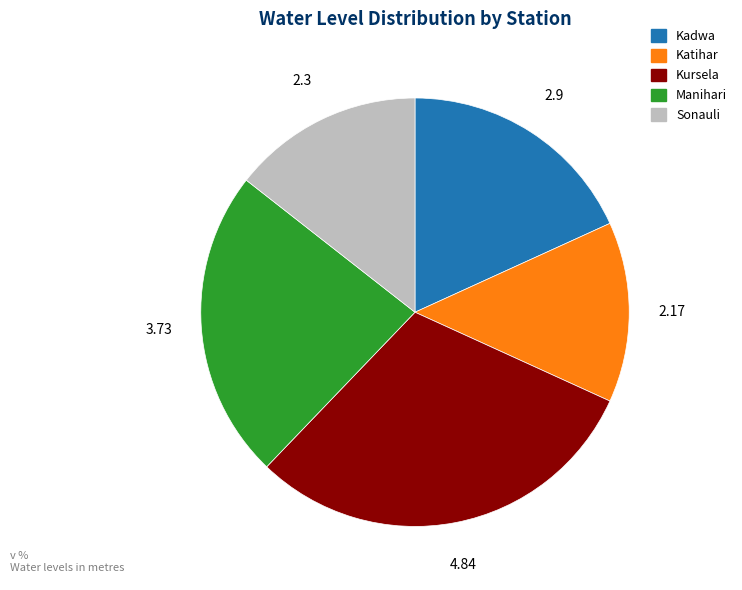

True or false: Kursela accounts for 30% of the total.

True